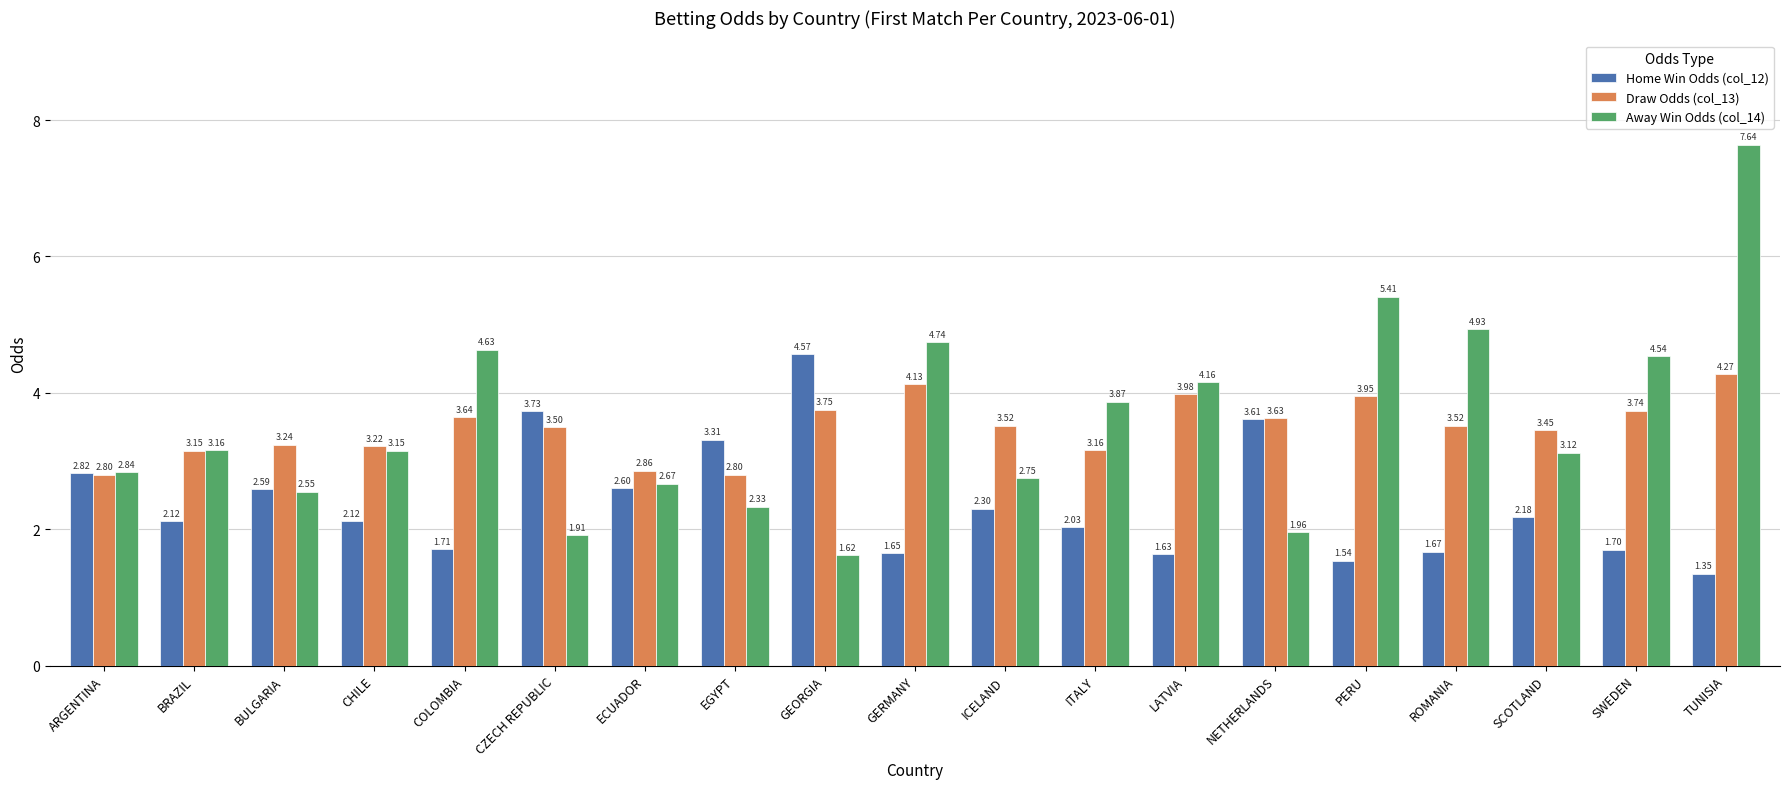

Rank the series at GERMANY from lowest to highest value.

Home Win Odds (col_12), Draw Odds (col_13), Away Win Odds (col_14)